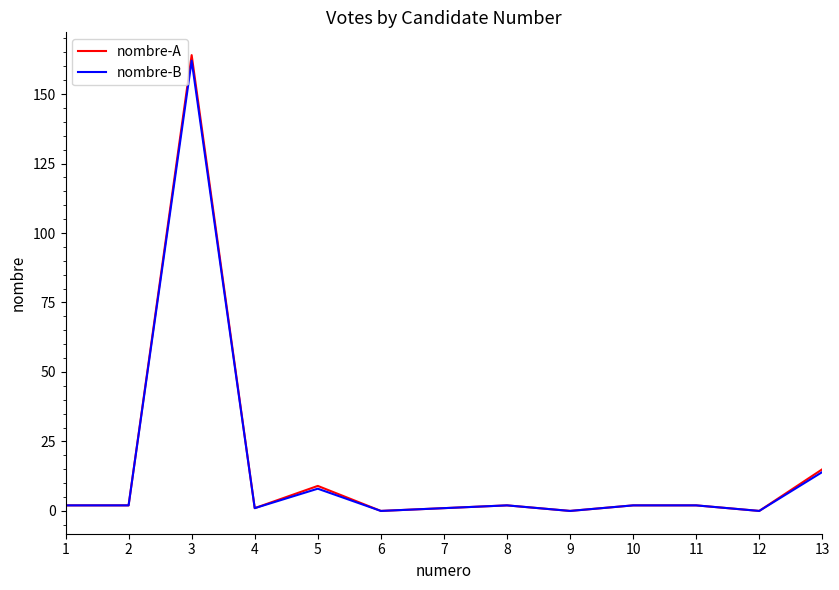

Is the value of nombre-A at 5 greater than the value of nombre-B at 11?

Yes